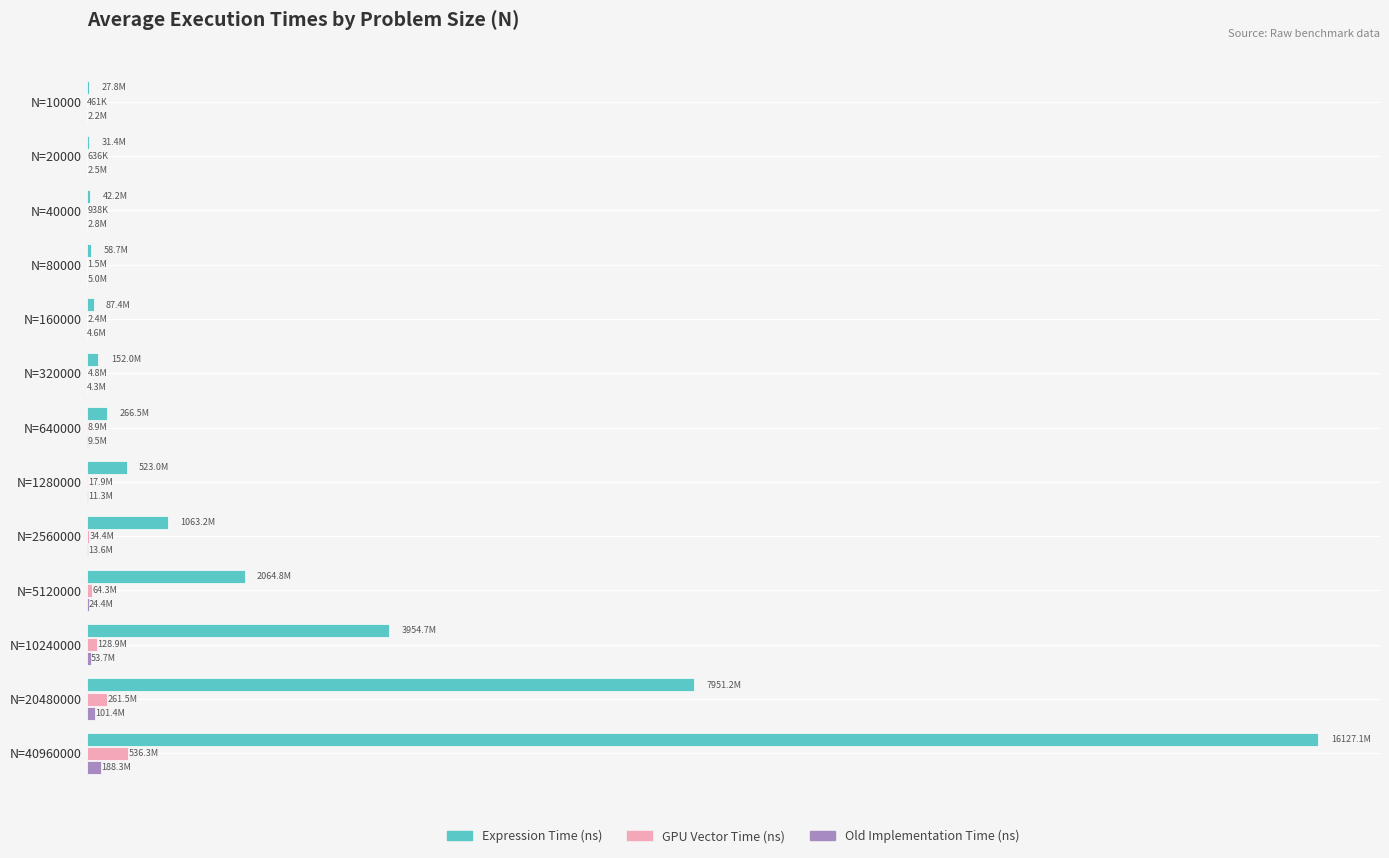

What is the lowest value of the GPU Vector Time (ns) series?

460750.0